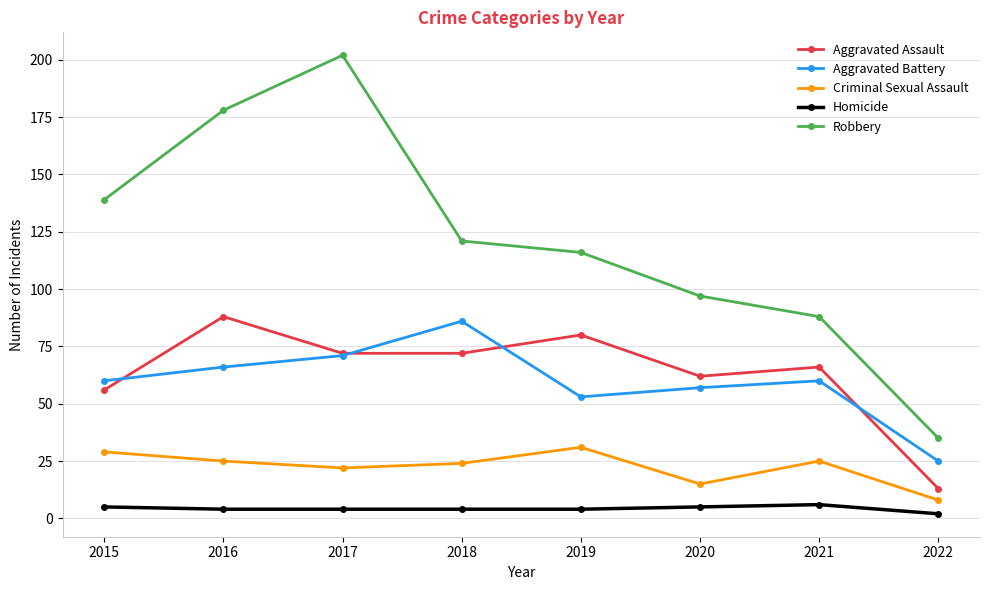

Rank the series at 2016 from lowest to highest value.

Homicide, Criminal Sexual Assault, Aggravated Battery, Aggravated Assault, Robbery